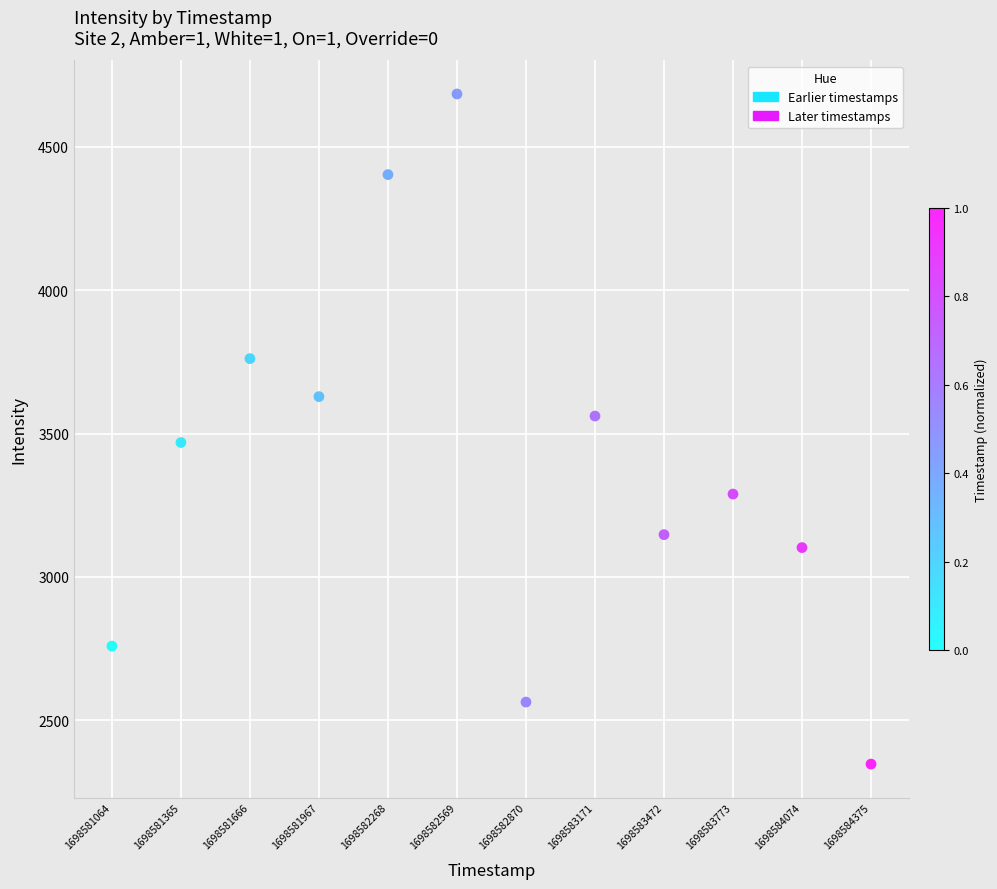

What is the average X value?

1698582719.5